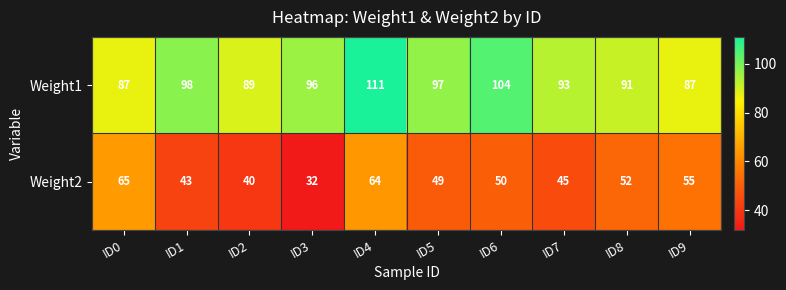

What value does the Weight1 series have at ID6, to the nearest 10?

100